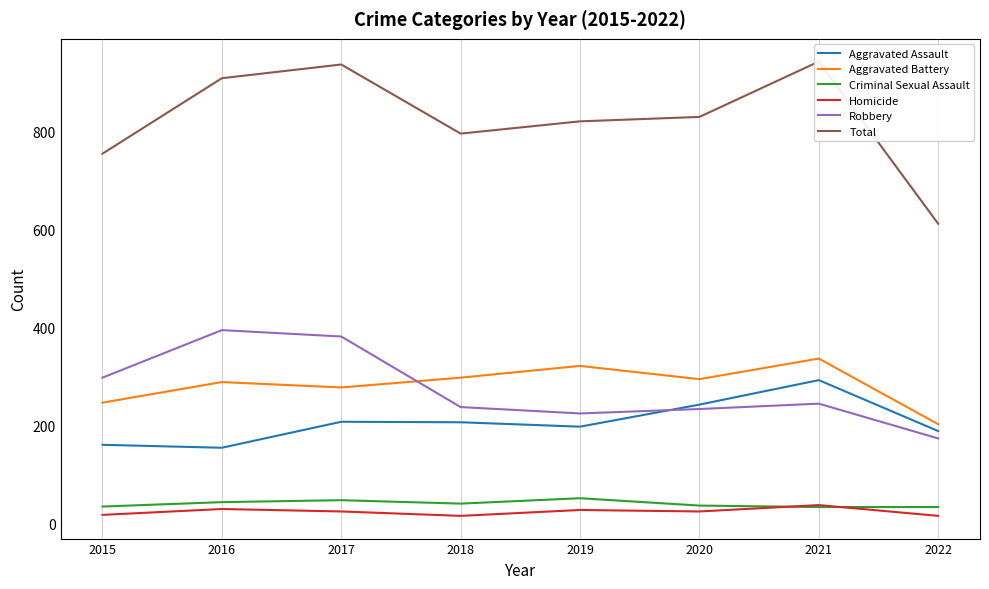

What is the value of the Aggravated Battery point at the 3rd from the left?

277